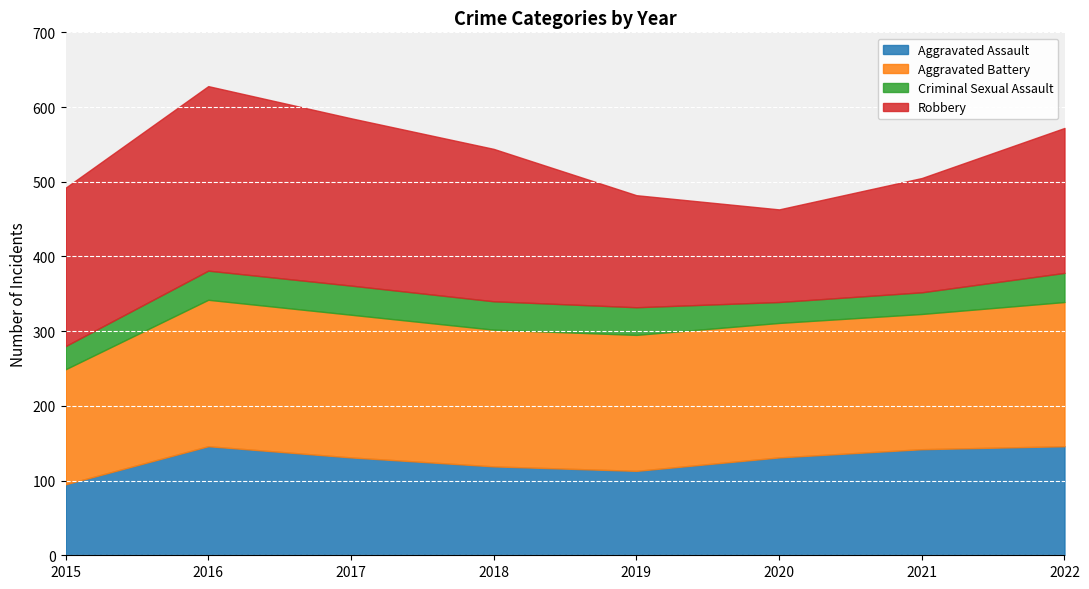

How many lines are shown in the chart?

4